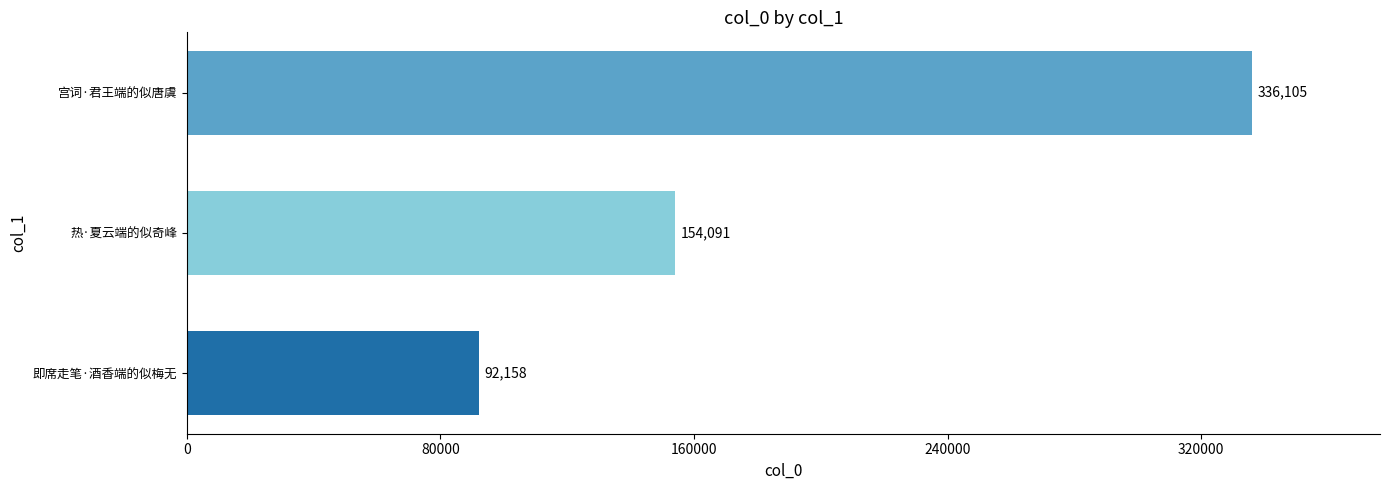

Reading bottom to top, transcribe all the data shown in this chart.

92158	154091	336105